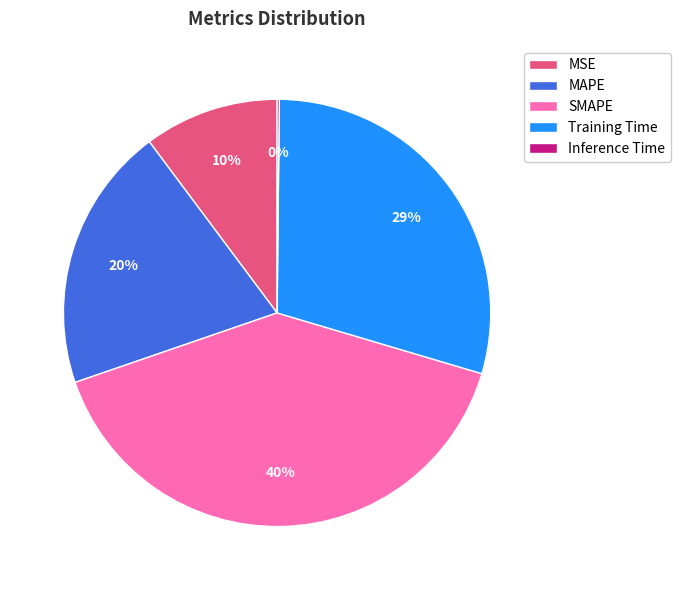

To the nearest percent, what is the difference between the largest and smallest slice percentages?

40%